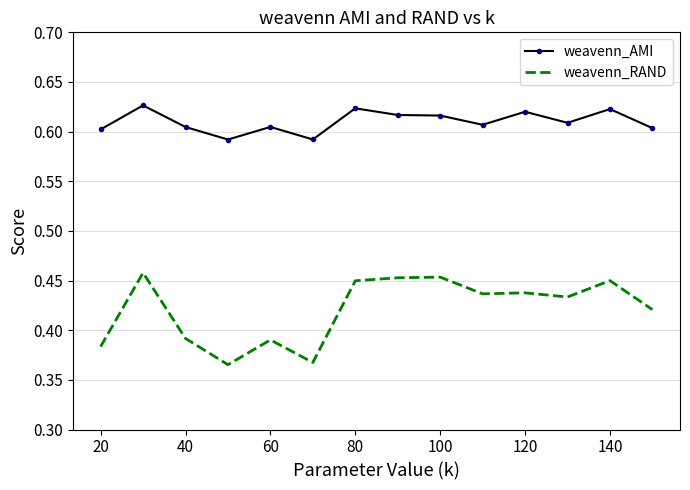

True or false: weavenn_AMI and weavenn_RAND intersect in this chart.

False